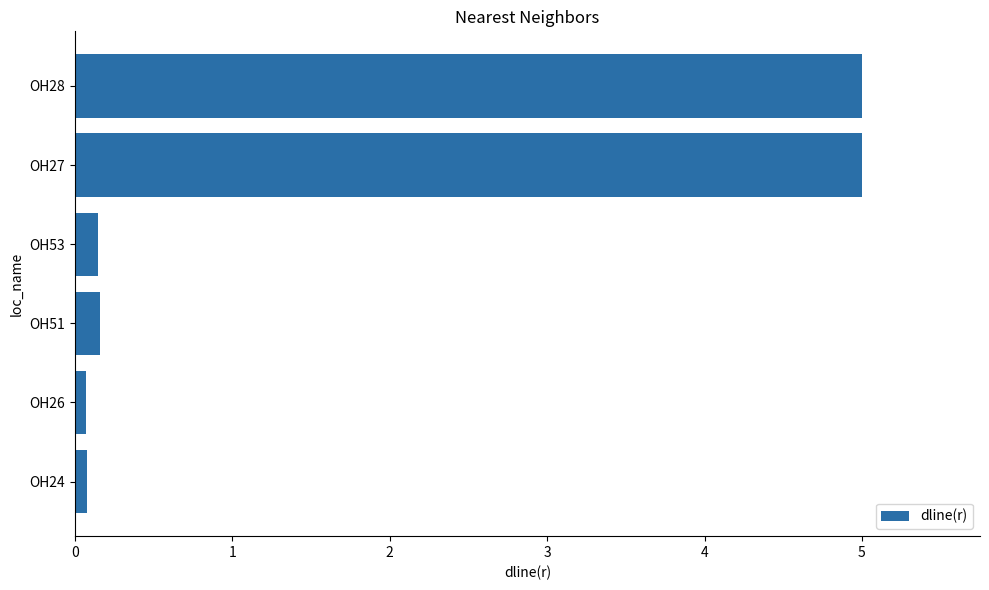

What is the difference between the second highest and minimum values?

4.9